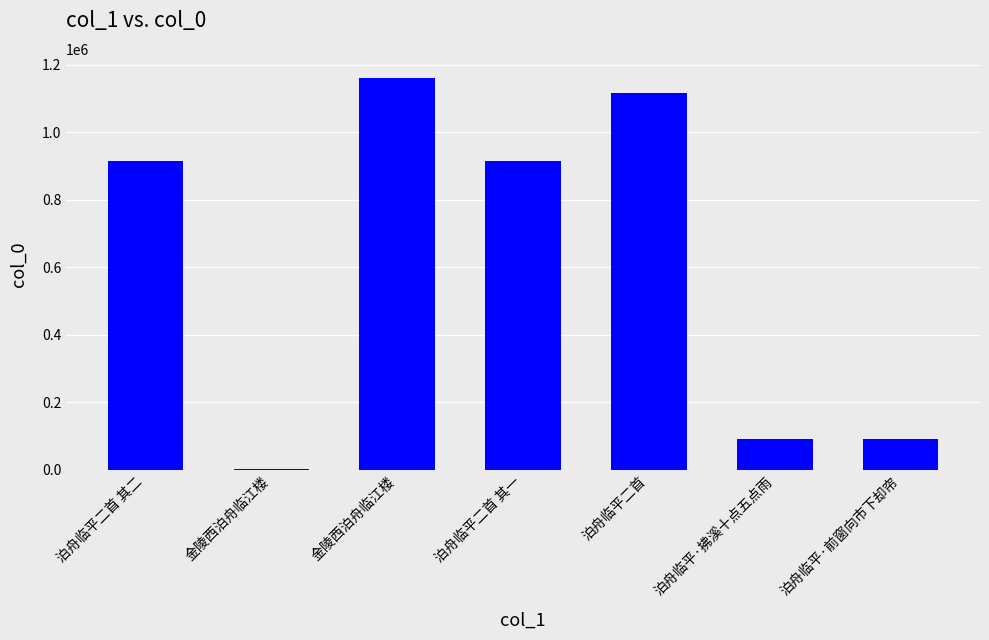

Is it true that the value at 泊舟临平二首 其一 is 428089?

False